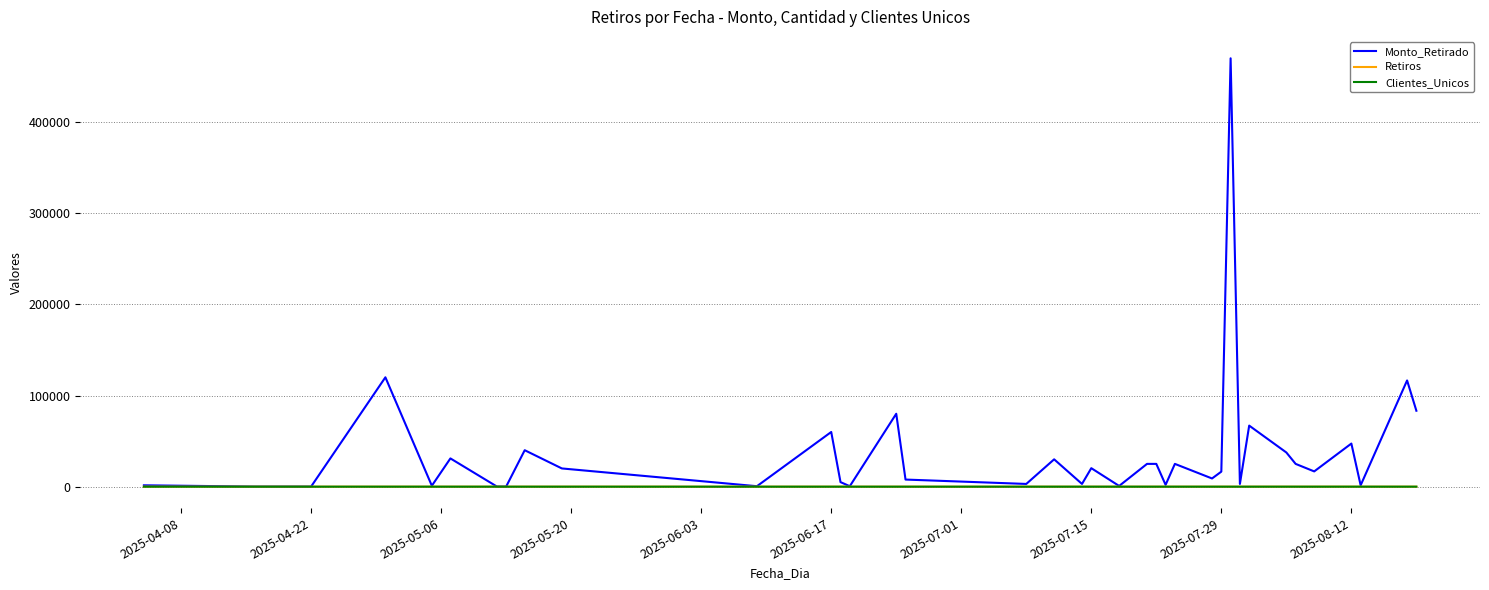

True or false: Clientes_Unicos and Monto_Retirado intersect in this chart.

False